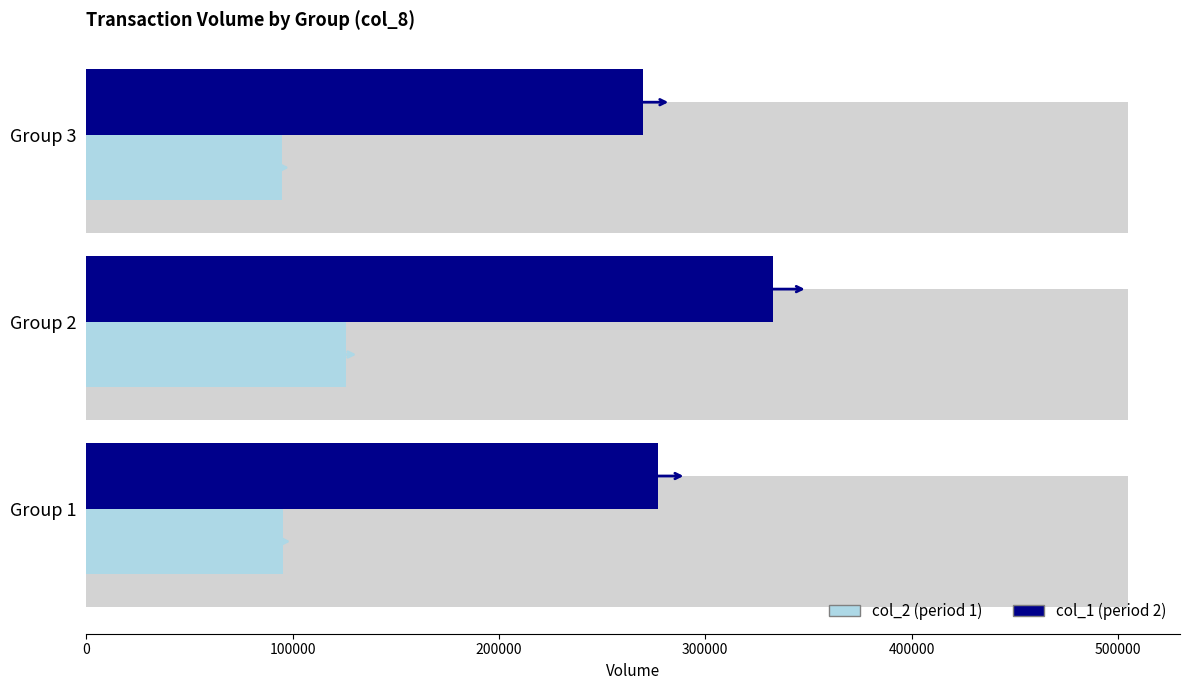

What is the value of the col_2 (period 1) bar at the 1st from the left?

95530